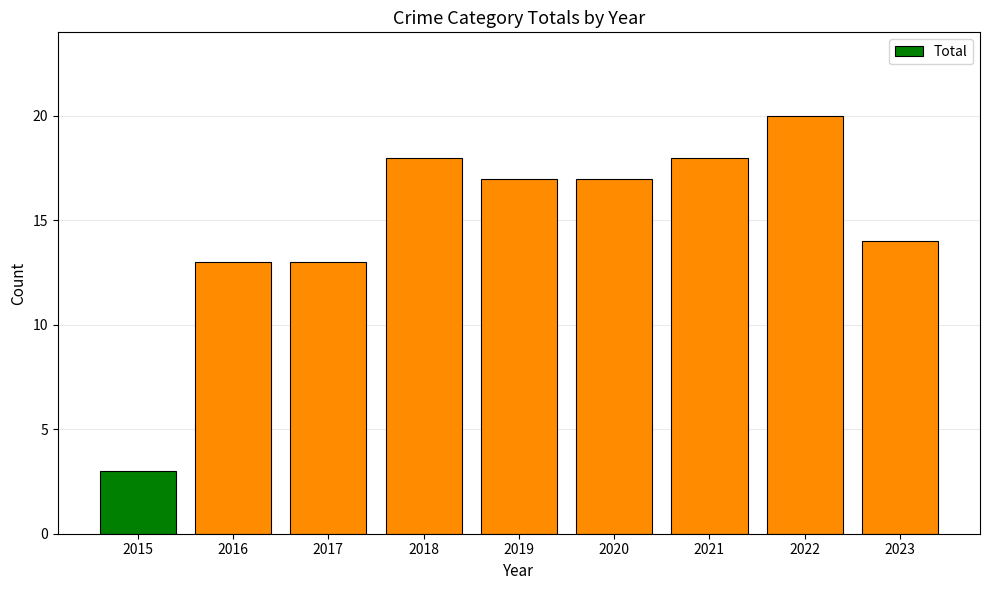

Where does the data first go above 17?

2018